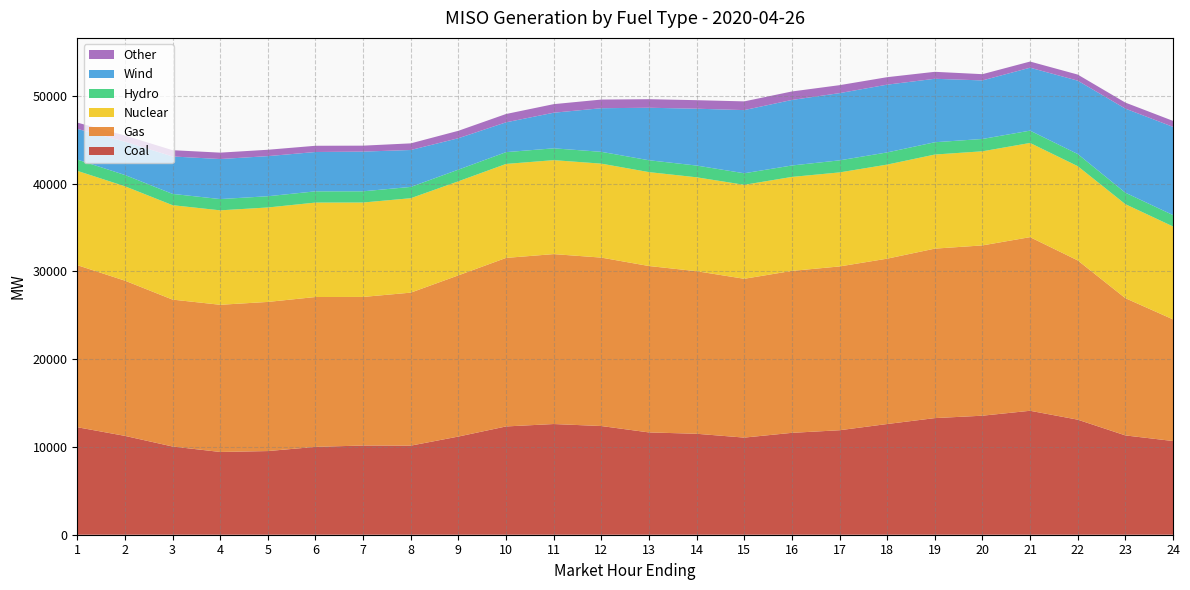

Reading left to right, list all the values displayed in this chart.

Coal: 12245.6	11259.0	10047.4	9426.1	9529.7	10005.9	10161.8	10146.8	11182.0	12333.4	12608.7	12380.4	11652.8	11499.3	11063.1	11604.8	11901.1	12609.7	13283.1	13558.0	14118.9	13106.6	11312.0	10673.2
Gas: 18460.8	17681.0	16734.1	16766.1	16988.1	17070.7	16925.0	17428.6	18362.5	19197.5	19356.5	19186.1	18954.5	18517.5	18090.9	18447.3	18657.9	18836.1	19305.3	19397.9	19777.2	18140.2	15632.4	13856.6
Nuclear: 10743.4	10751.0	10756.0	10758.4	10757.7	10758.4	10754.7	10755.4	10714.7	10705.1	10701.3	10702.5	10697.4	10696.6	10702.1	10704.2	10710.7	10714.6	10717.2	10719.8	10728.8	10734.8	10708.2	10586.0
Hydro: 1281.6	1284.7	1285.5	1284.0	1280.7	1279.1	1277.4	1287.2	1328.2	1343.0	1347.7	1346.3	1350.6	1338.4	1316.8	1302.9	1374.0	1386.8	1400.9	1404.9	1404.1	1384.4	1306.8	1294.4
Wind: 3499.3	3793.0	4263.6	4559.1	4569.2	4481.5	4521.5	4205.0	3577.7	3397.4	4055.2	4967.8	5980.8	6476.1	7195.8	7464.4	7657.1	7719.3	7228.7	6669.2	7168.8	8357.4	9577.8	10050.2
Other: 713.3	706.5	716.0	728.8	725.1	709.1	677.4	756.0	846.4	946.6	976.3	984.4	976.2	970.1	992.6	966.1	906.3	851.9	794.2	710.2	700.6	692.1	685.5	681.2